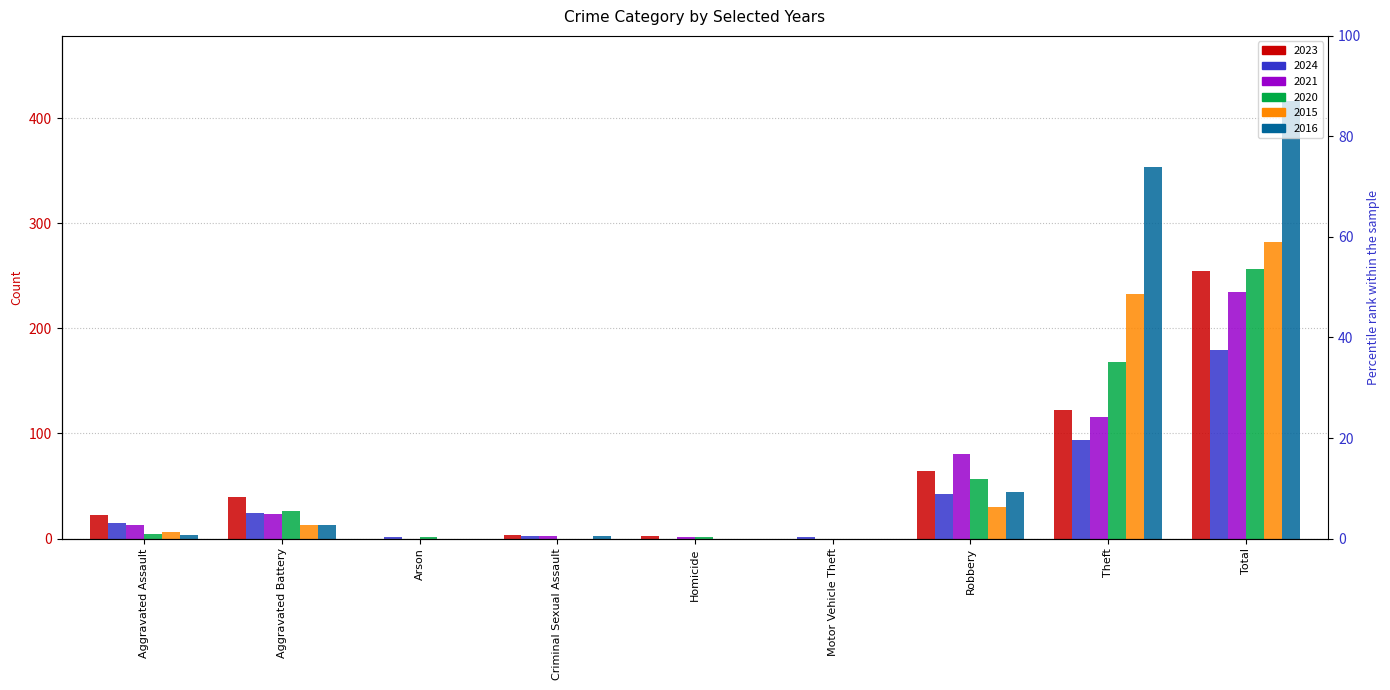

At which label is 2023 closest to 127?

Theft